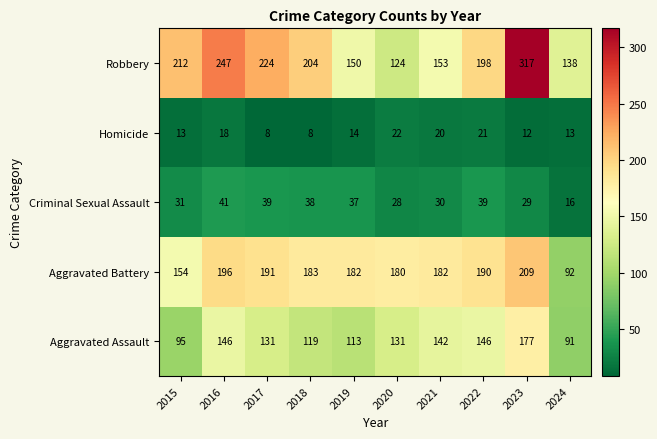

What is the total value across all series at 2020?

485